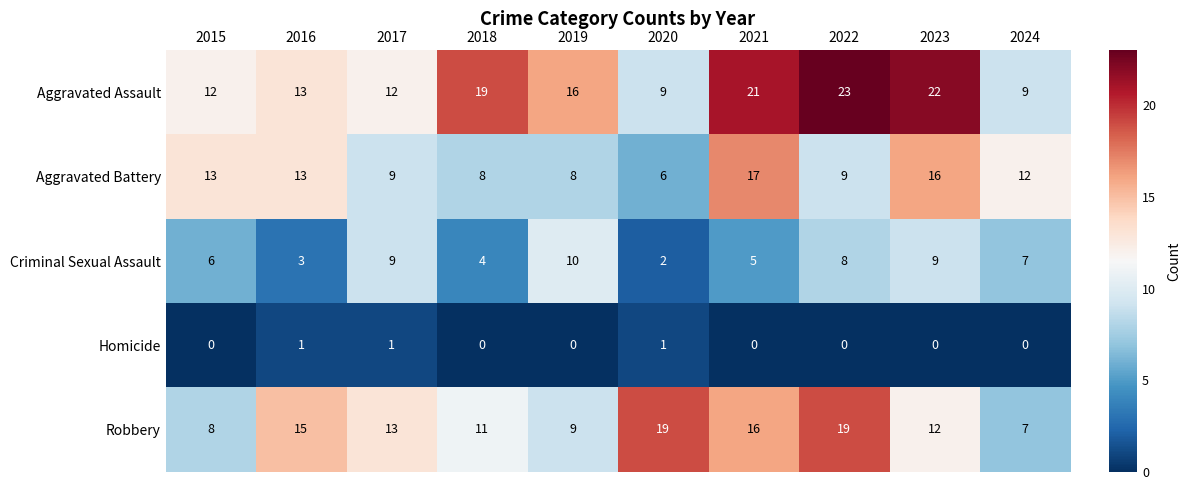

What is the difference between the Robbery values at 2021 and 2018?

5